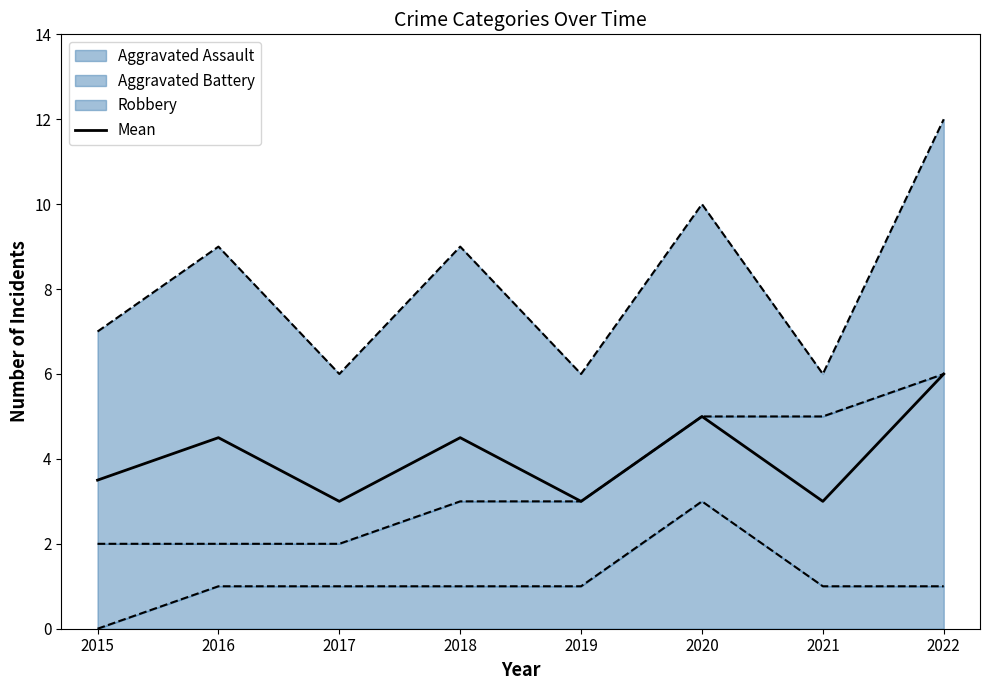

List the labels in order of value, smallest first.

2017, 2019, 2021, 2015, 2016, 2018, 2020, 2022